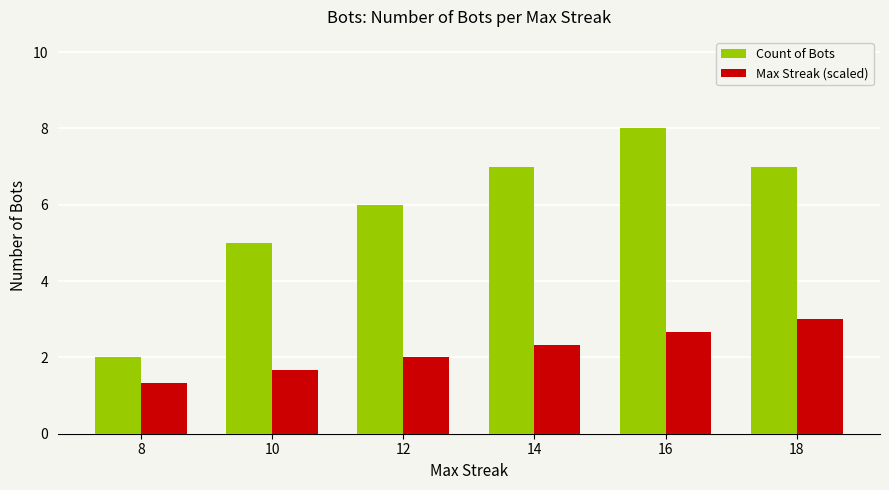

List the series in order of their overall mean, highest first.

Count of Bots, Max Streak (scaled)